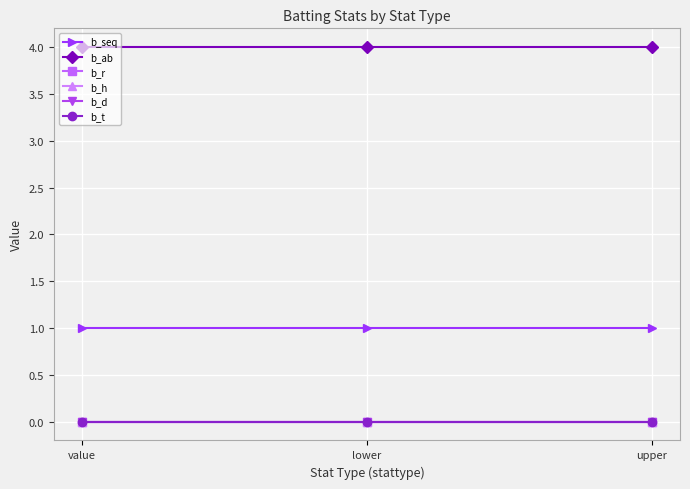

How many lines are shown in the chart?

6